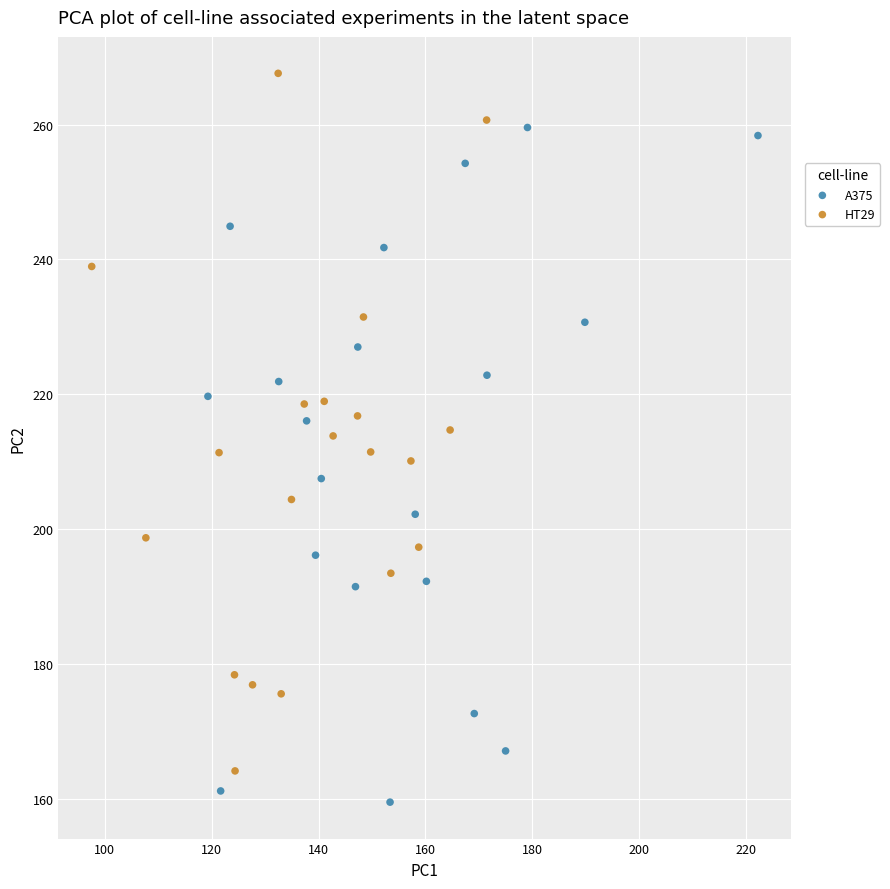

Which series reaches the maximum Y coordinate?

HT29